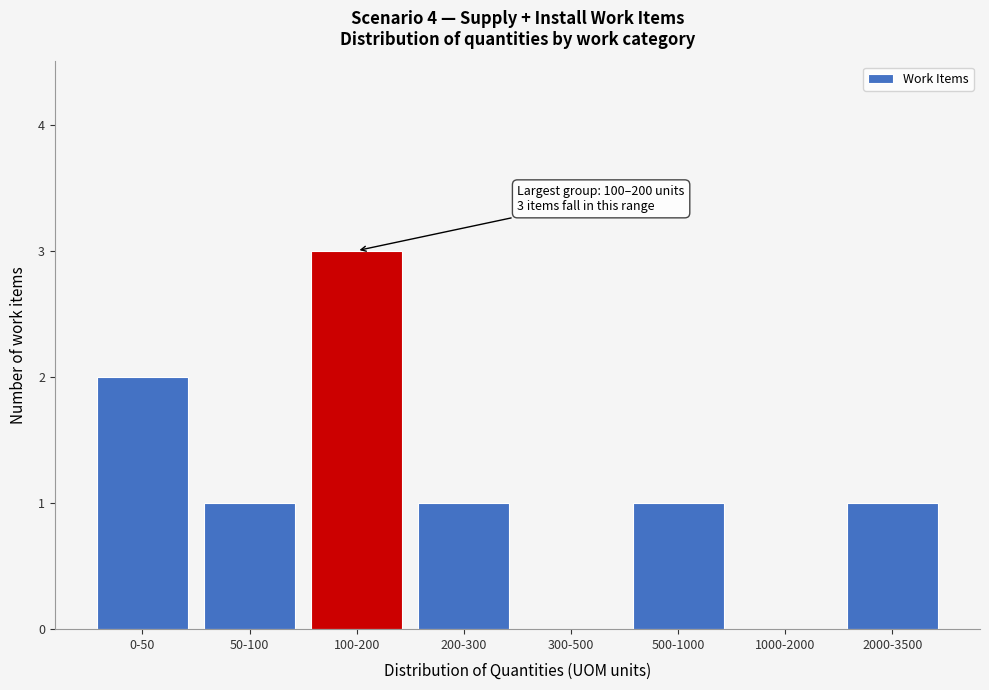

Reading left to right, transcribe all the data shown in this chart.

0-50=2	50-100=1	100-200=3	200-300=1	300-500=0	500-1000=1	1000-2000=0	2000-3500=1